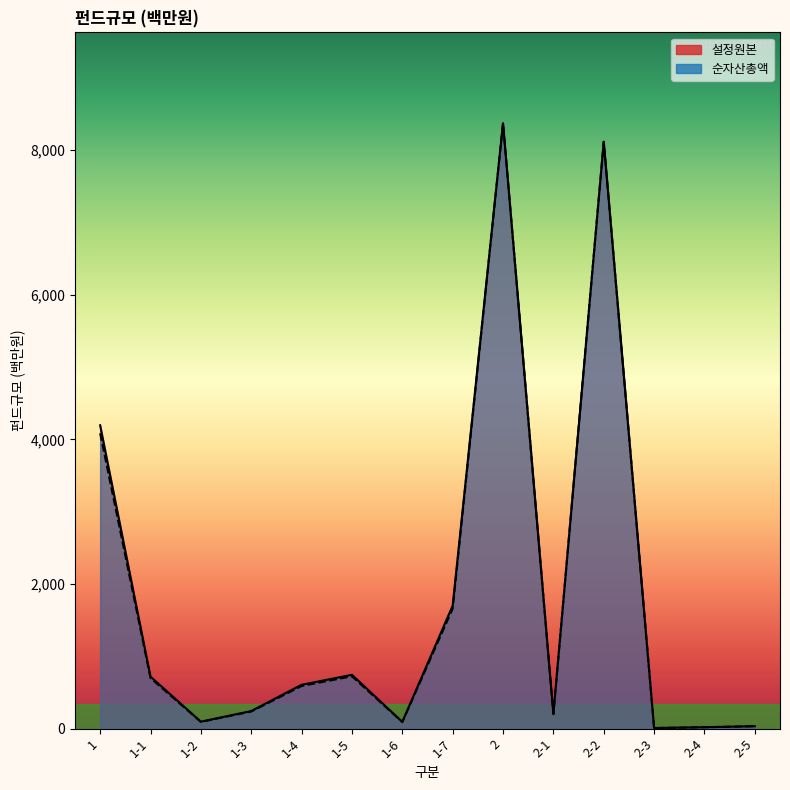

What is the minimum value for 순자산총액?

7